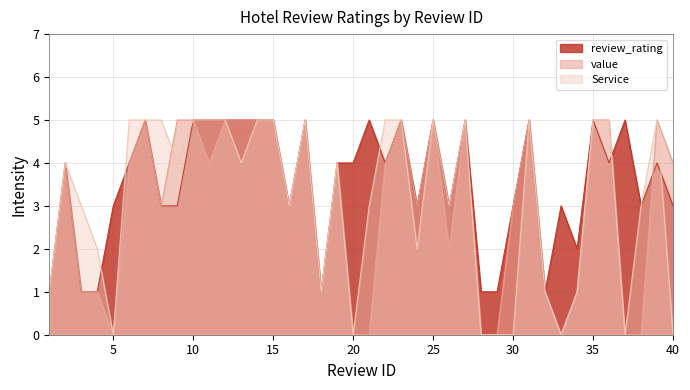

What is the sum of all review_rating values?

142